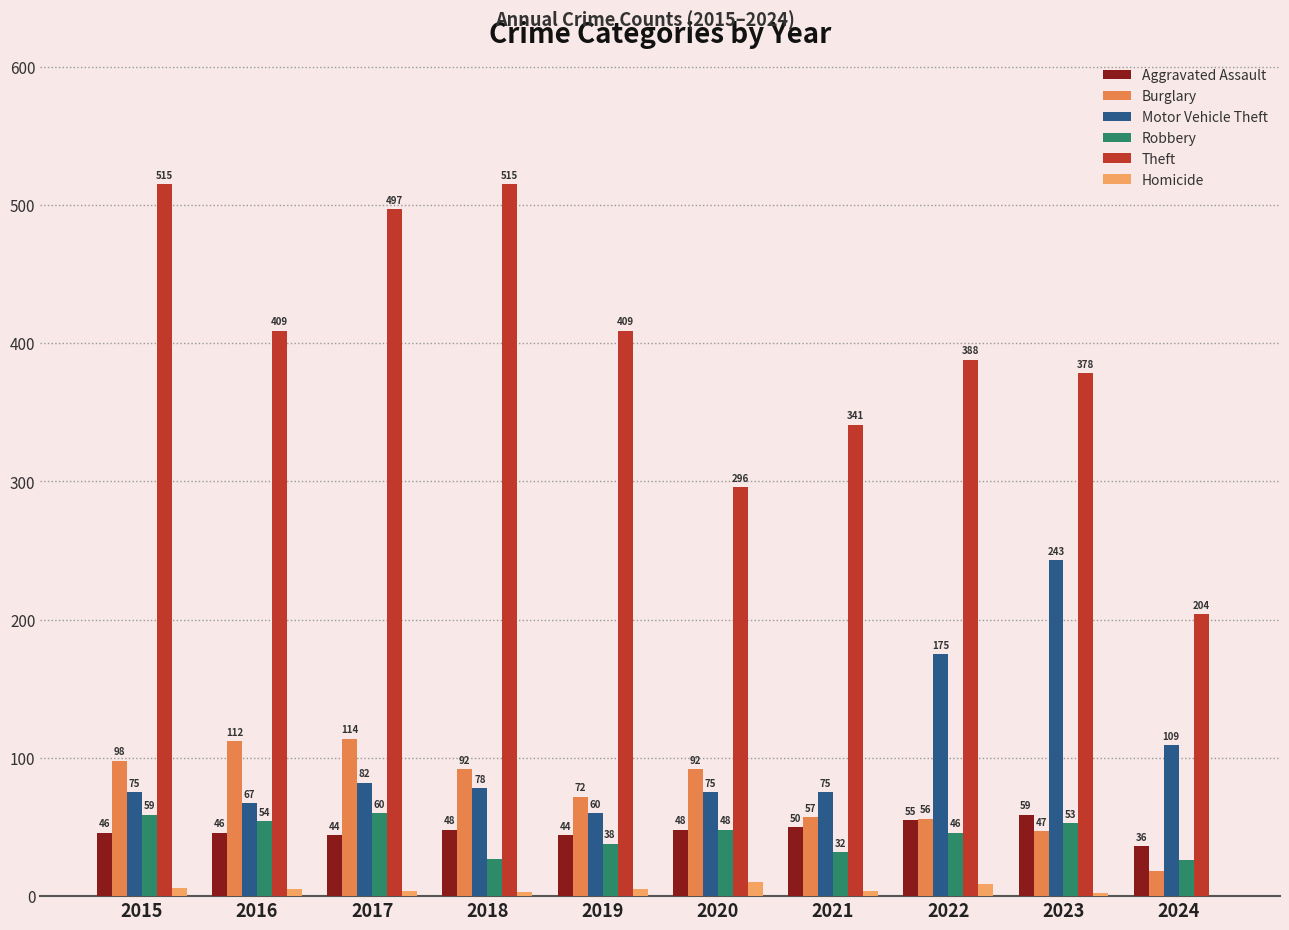

The Motor Vehicle Theft series shows 422 at 2023. True or false?

False